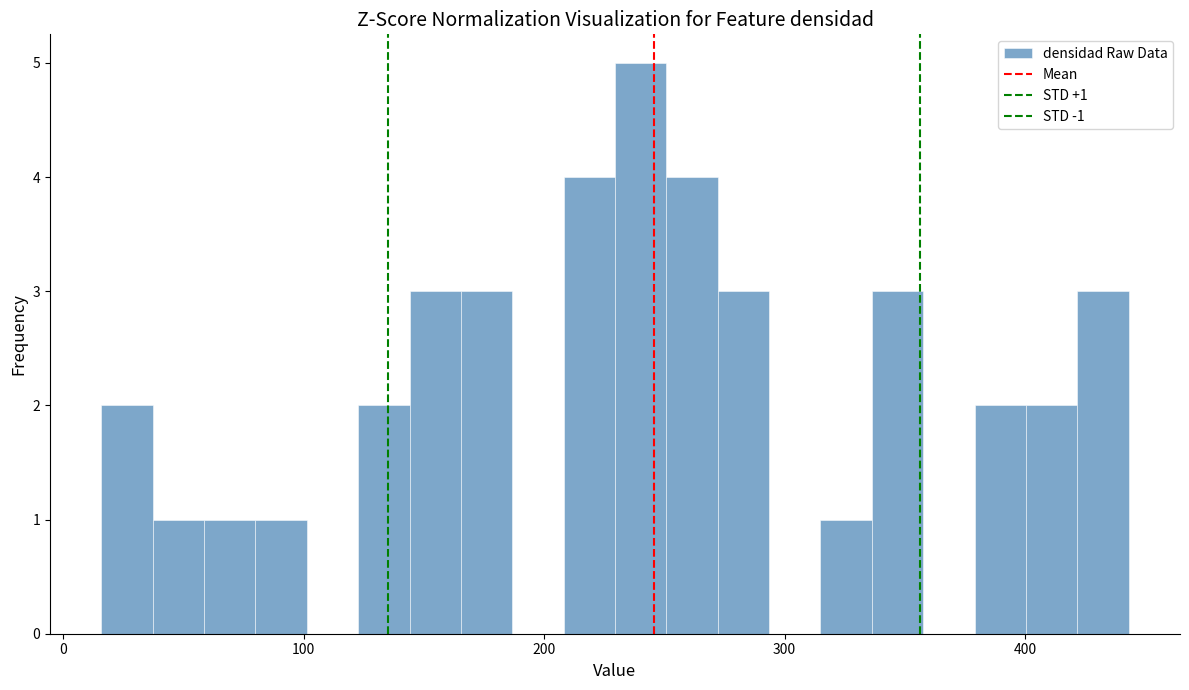

Read against the x-axis, roughly where is the centre of the tallest bar?

240